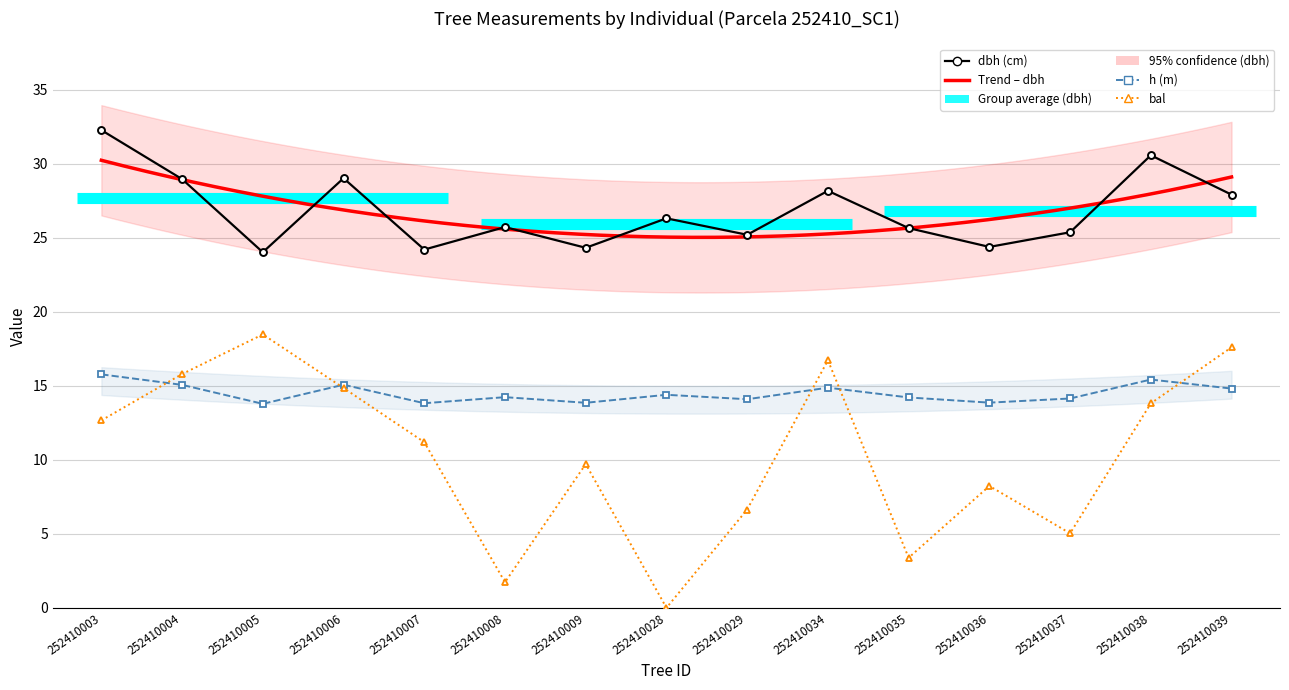

Which series has the largest range (max minus min)?

bal